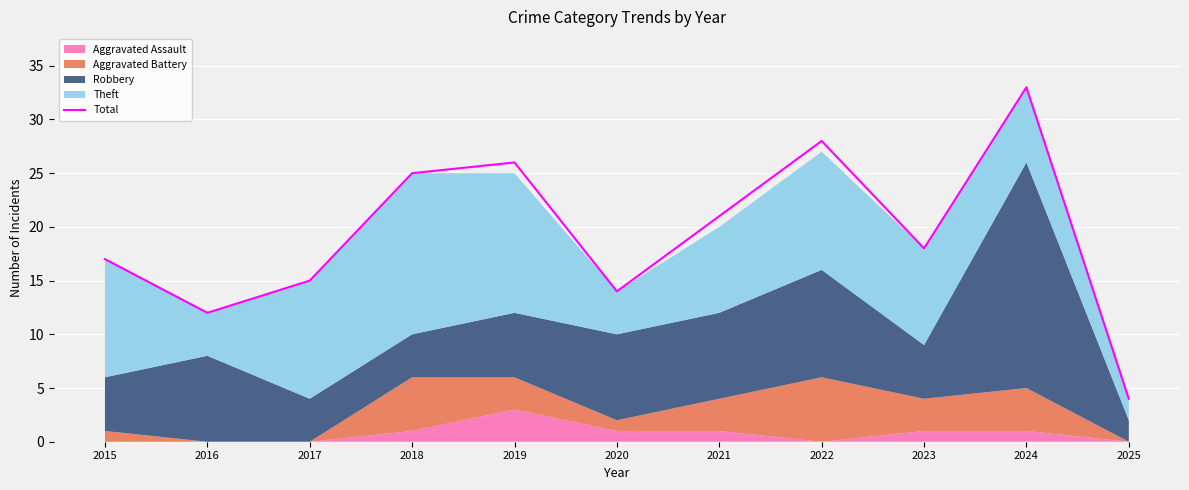

At which label is the value closest to 18?

2023